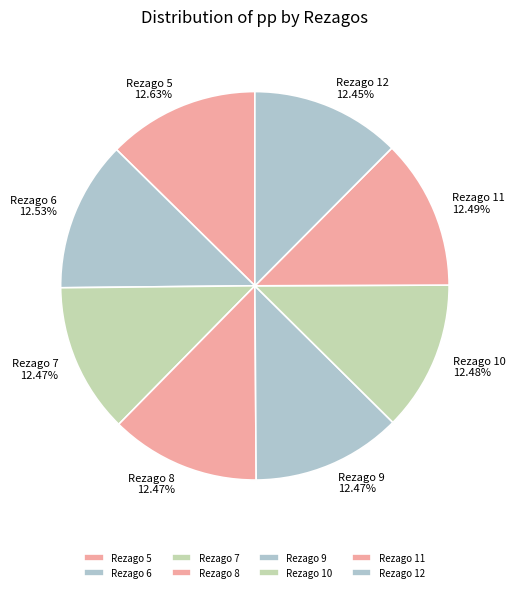

How many slices are in this pie chart?

8